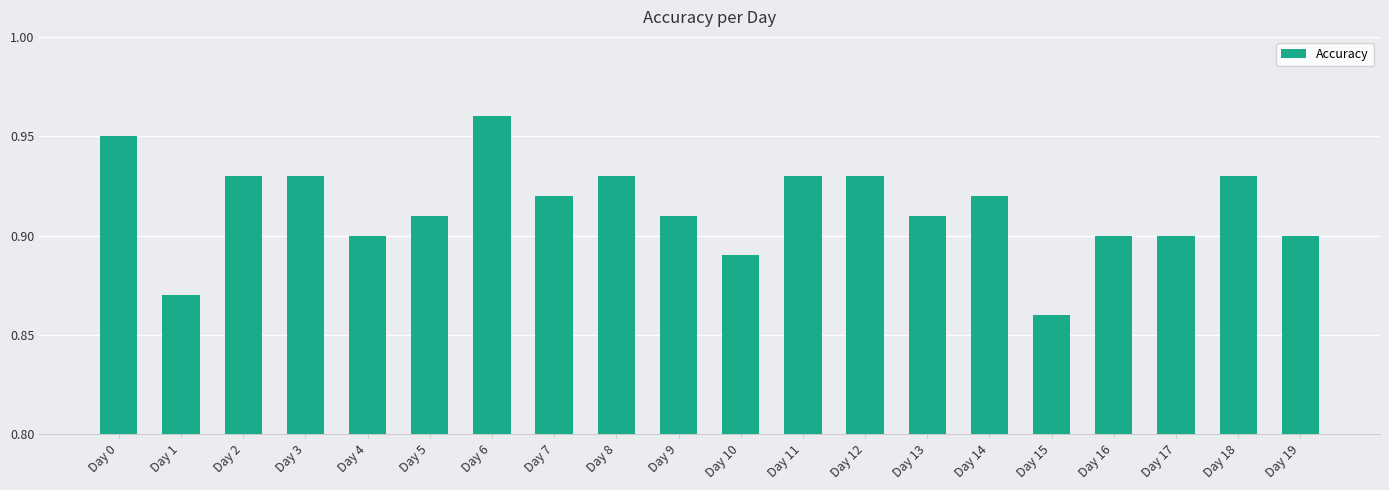

What is the difference between the maximum and second lowest values?

0.1